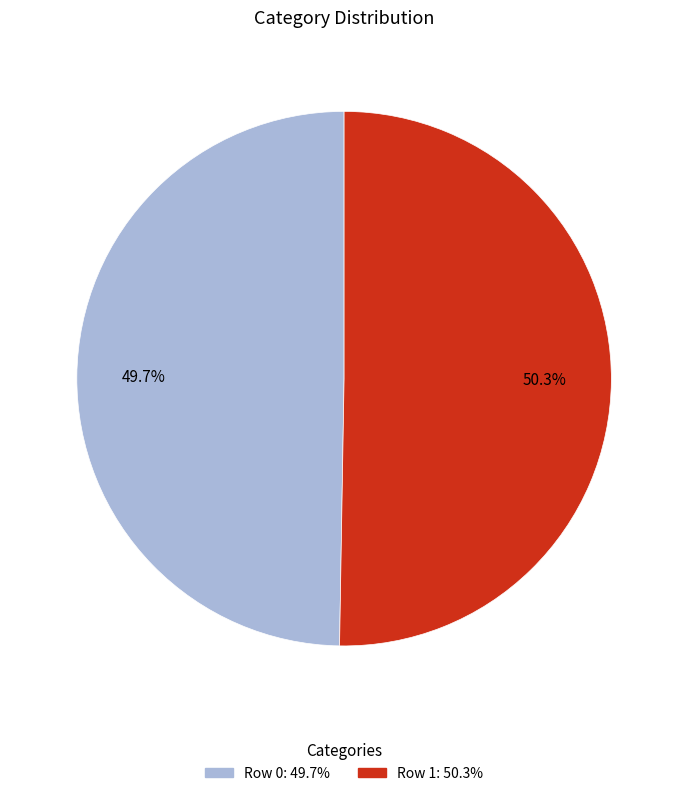

Which slice is the smallest?

Row 0: 49.7%